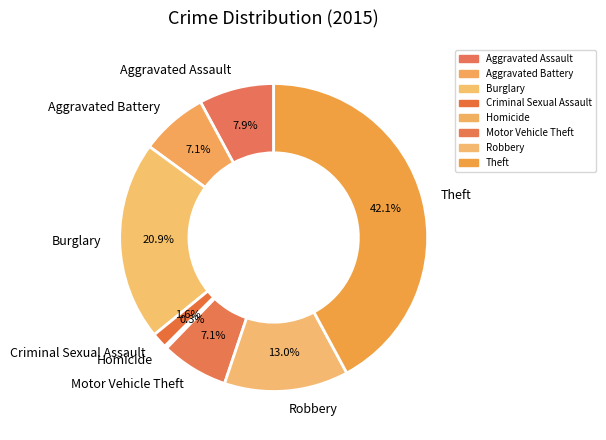

Is it true that Robbery is 6% of the pie?

False